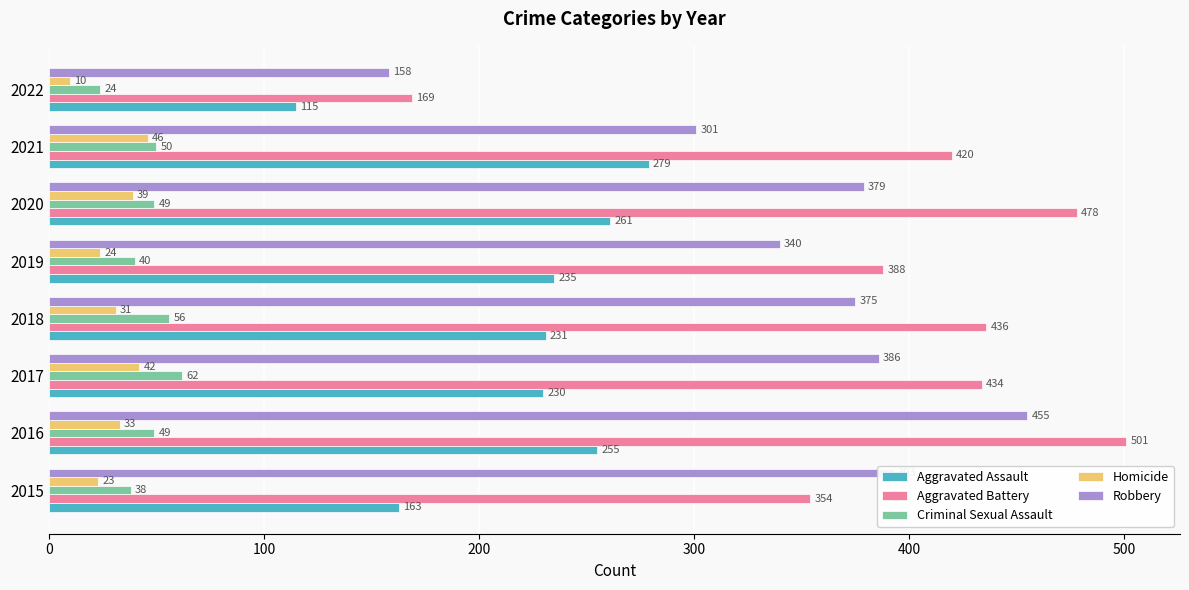

Which series has the widest spread of values?

Aggravated Battery